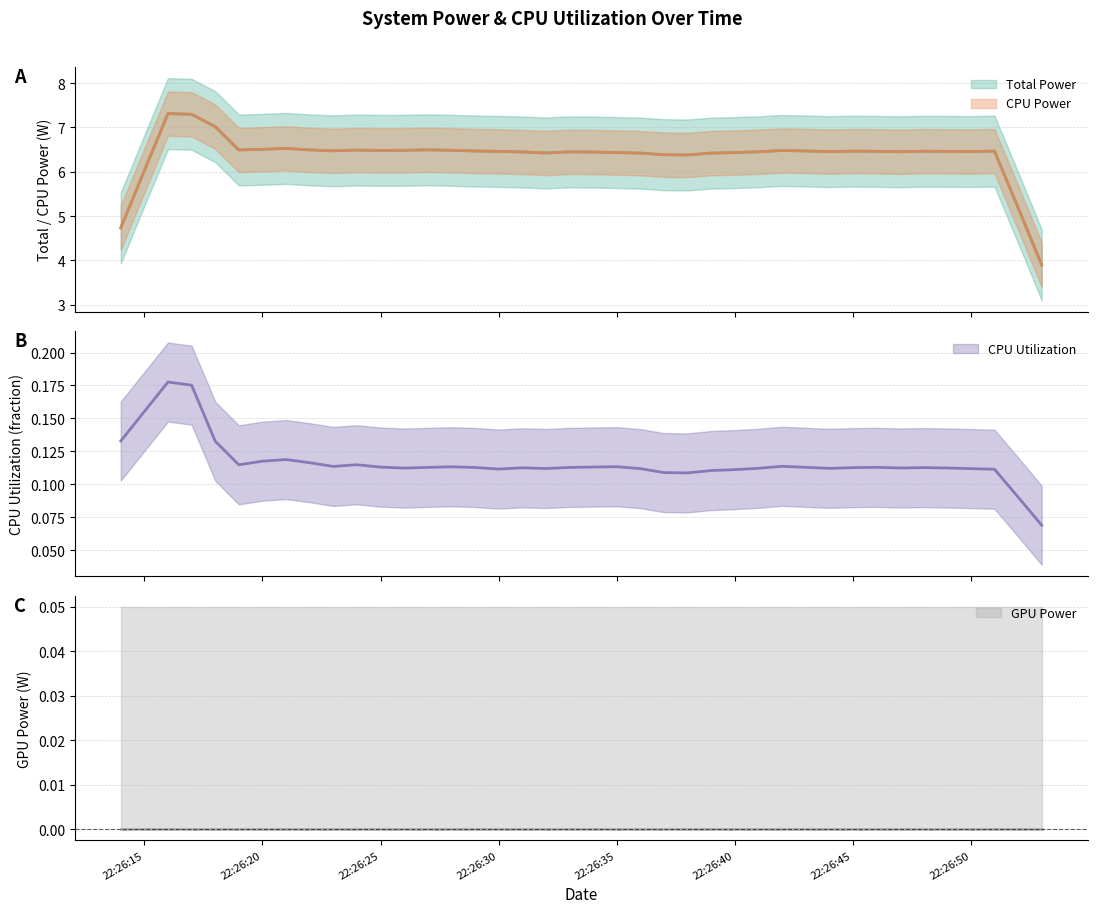

At which category does the chart reach its minimum across all series?

2025-03-26 22:26:14